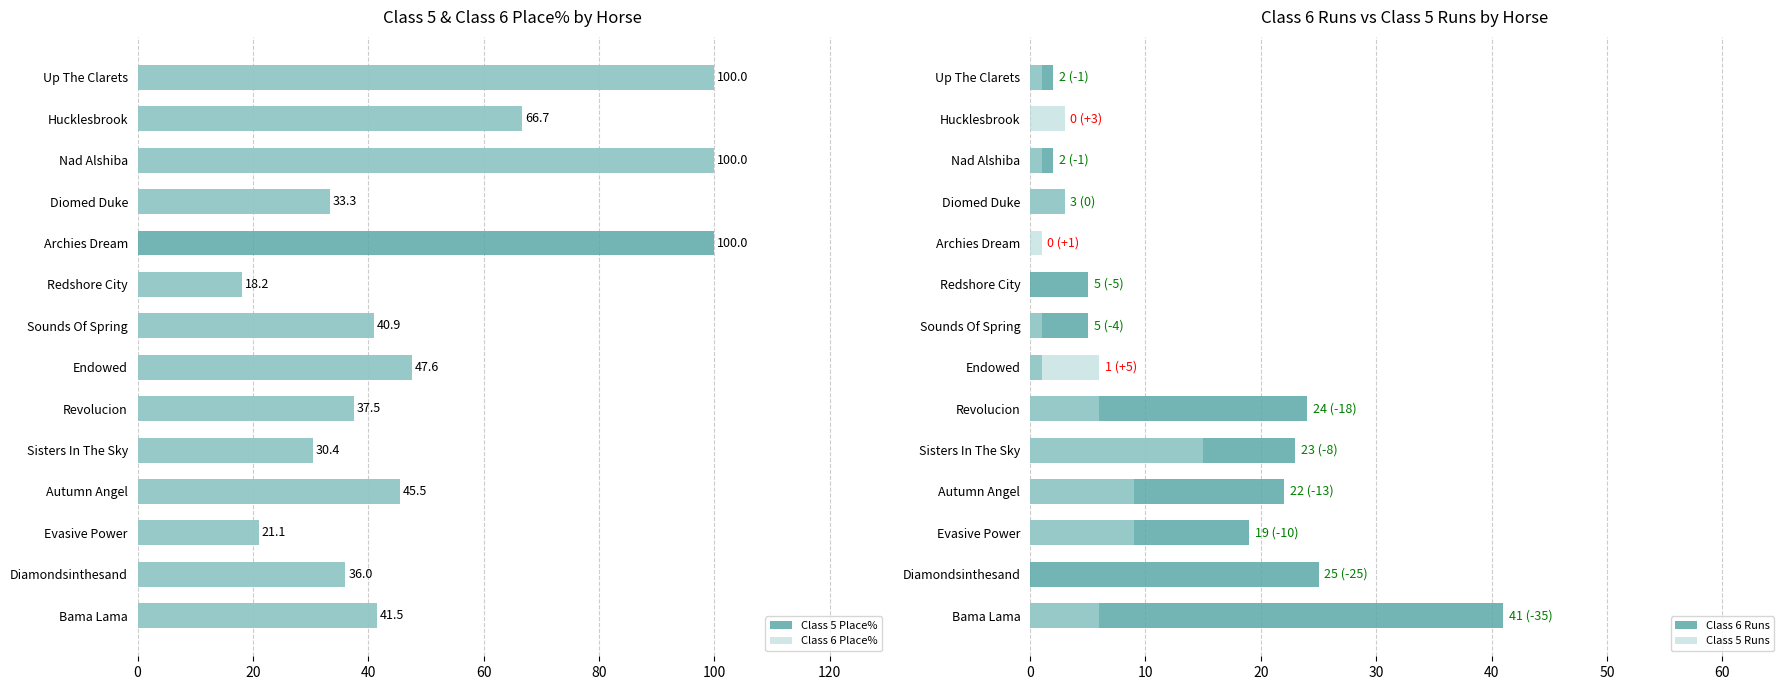

How many groups of bars are there?

14